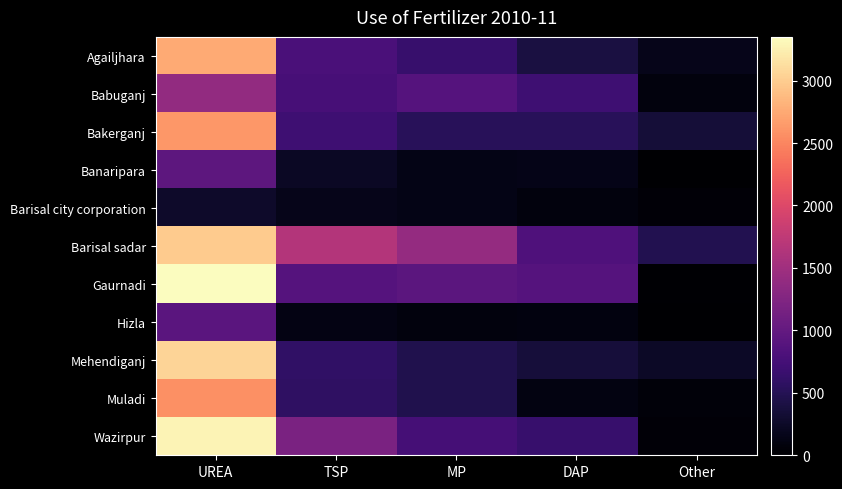

What is the maximum value shown in the chart?

3350